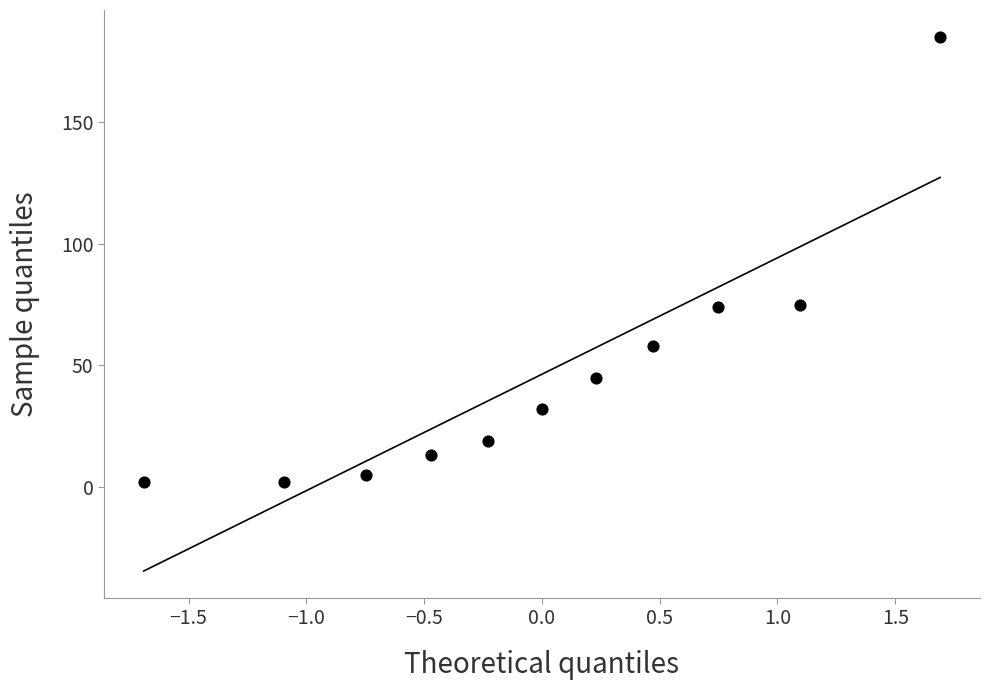

What is the range of Y values (max minus min)?

183